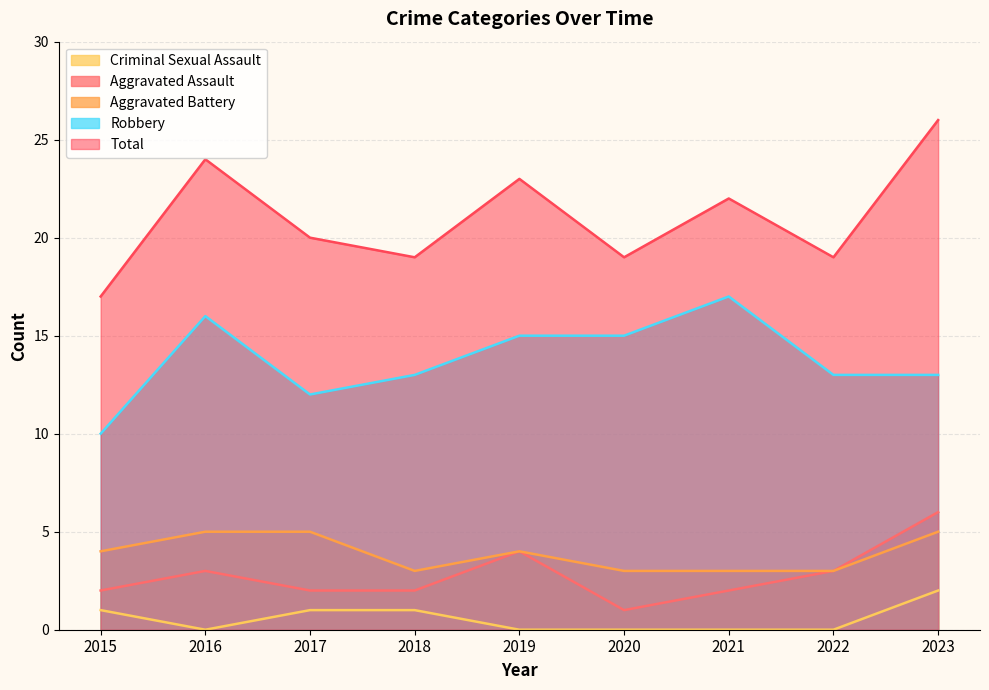

True or false: Total has a value of 26 at 2023.

True